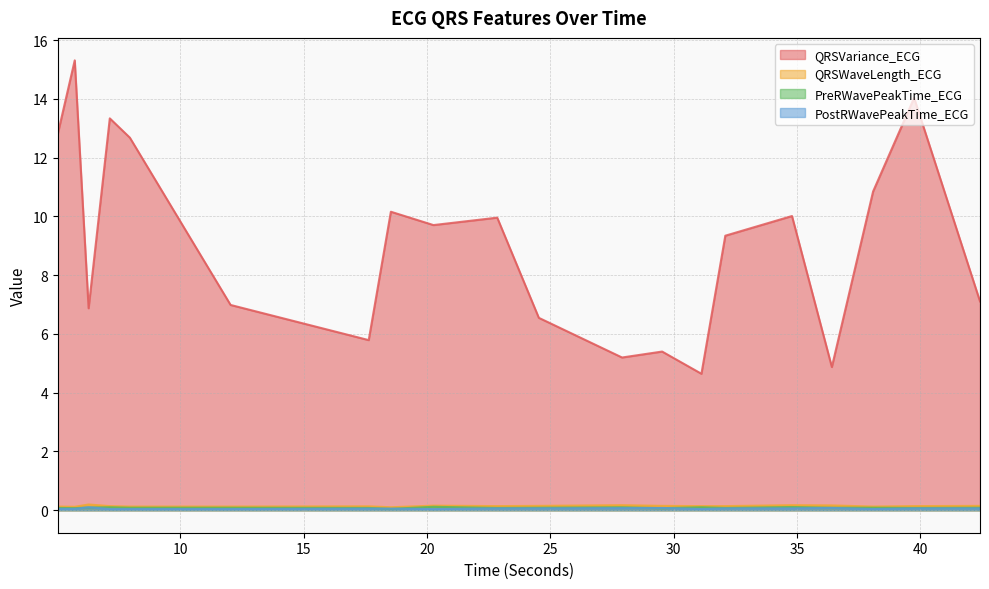

What is the label of the 3rd point from the right?

38.0859375